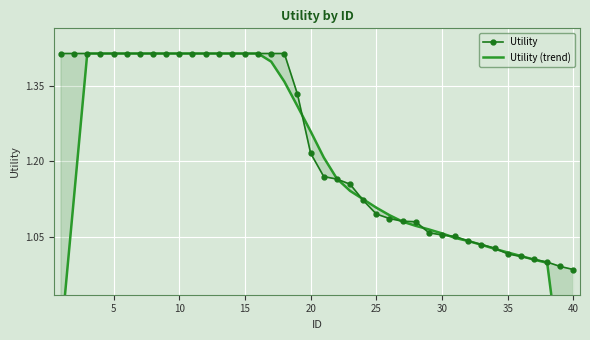

True or false: Utility (trend) has a value of 2.1 at 11.

False